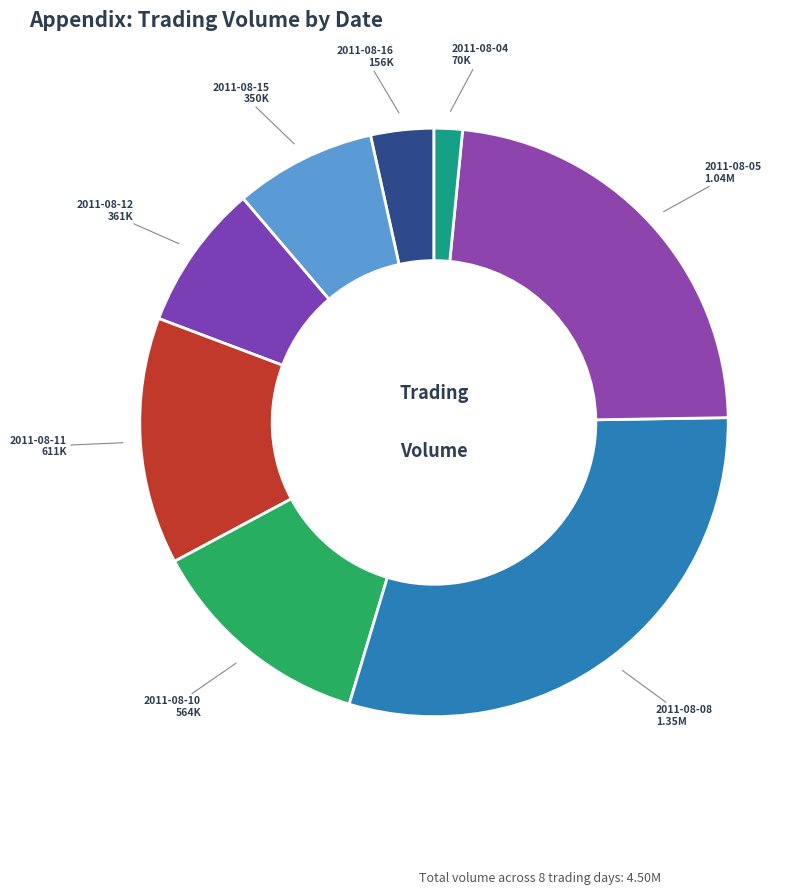

Does 2011-08-11 represent more than half of the total?

No